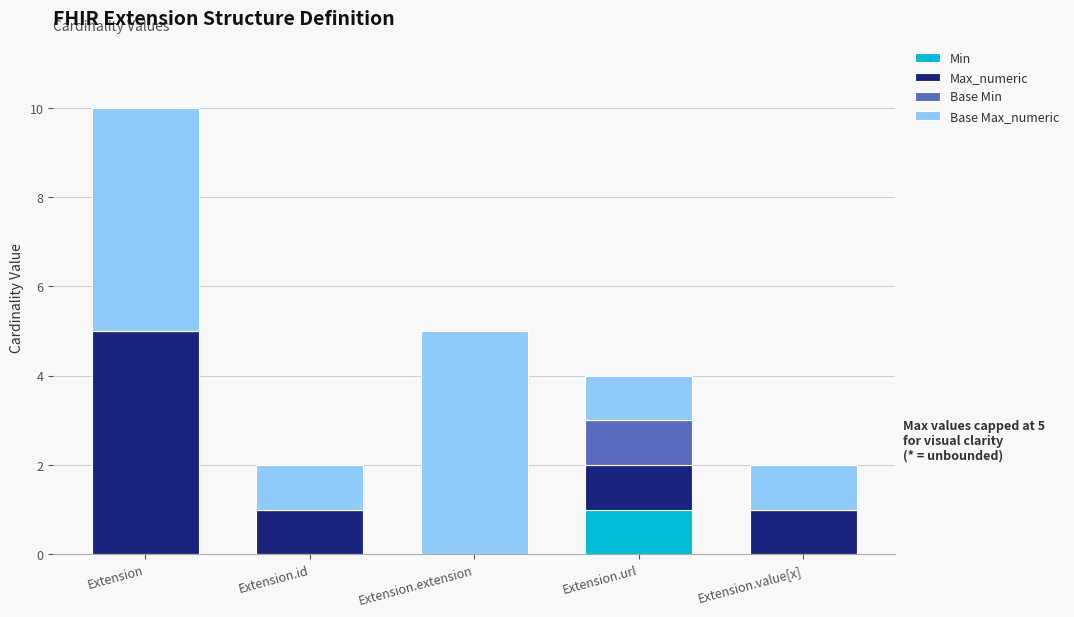

Which category has the highest value in the Min series?

Extension.url